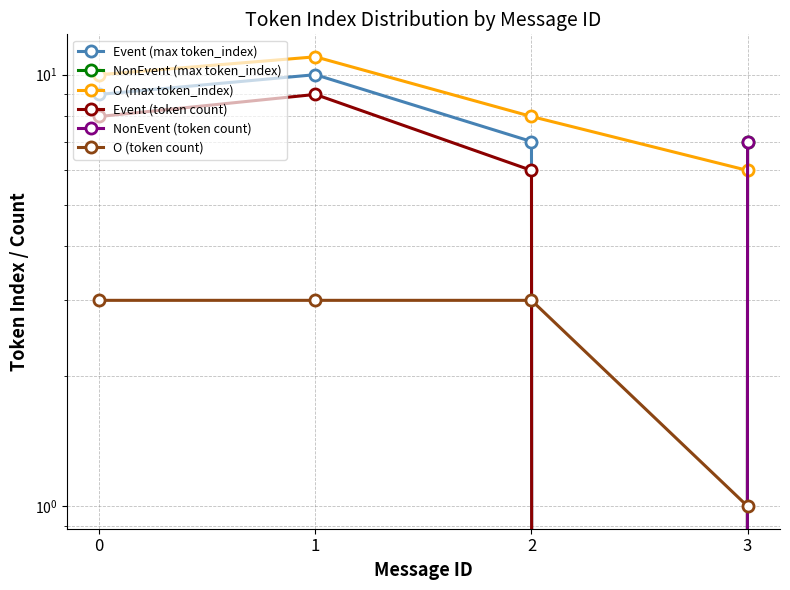

True or false: Event (token count) has more than 2 interior local peaks.

False